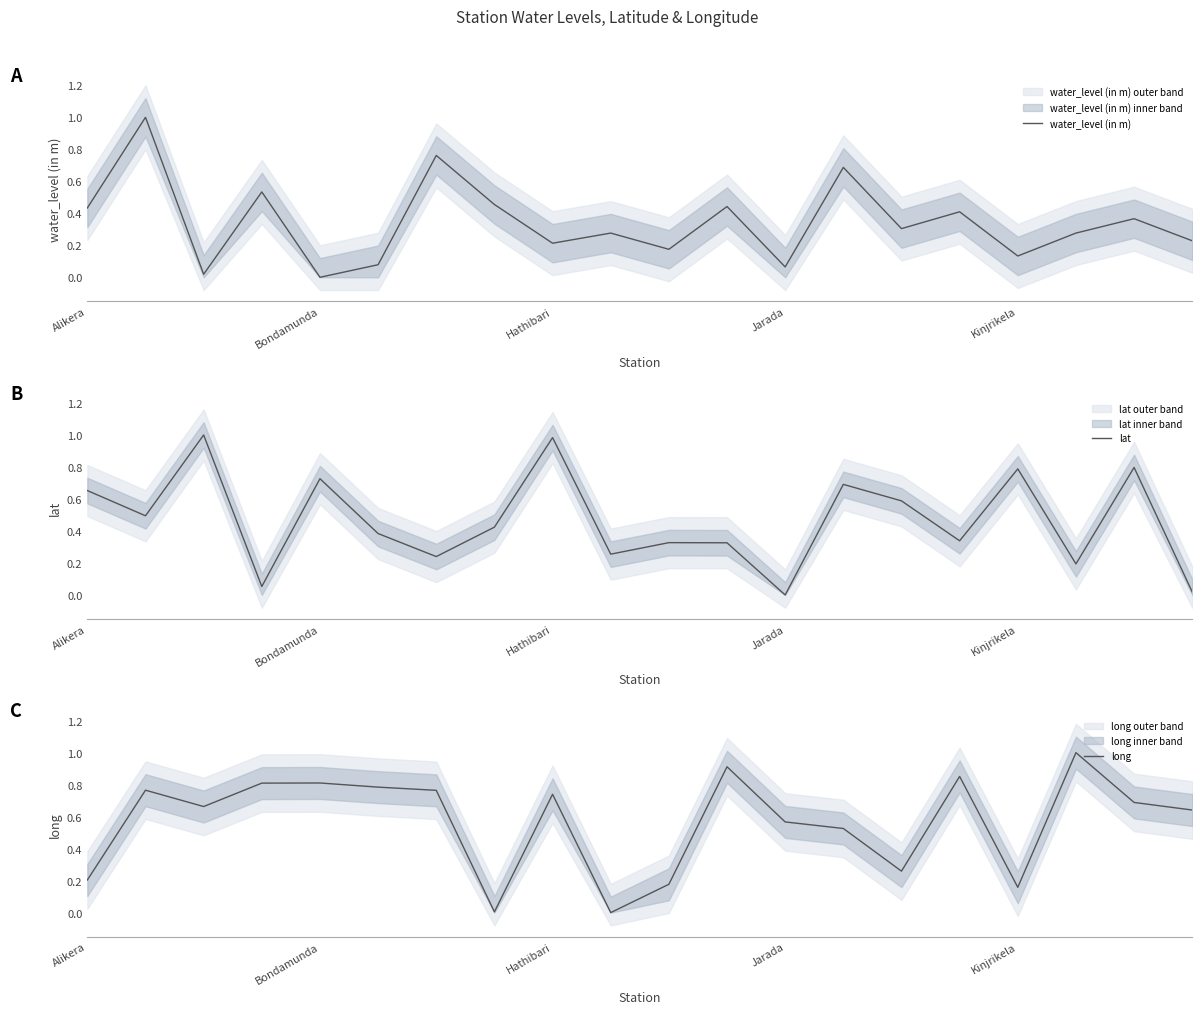

Rank the series by their maximum value, from highest to lowest.

water_level (in m), lat, long